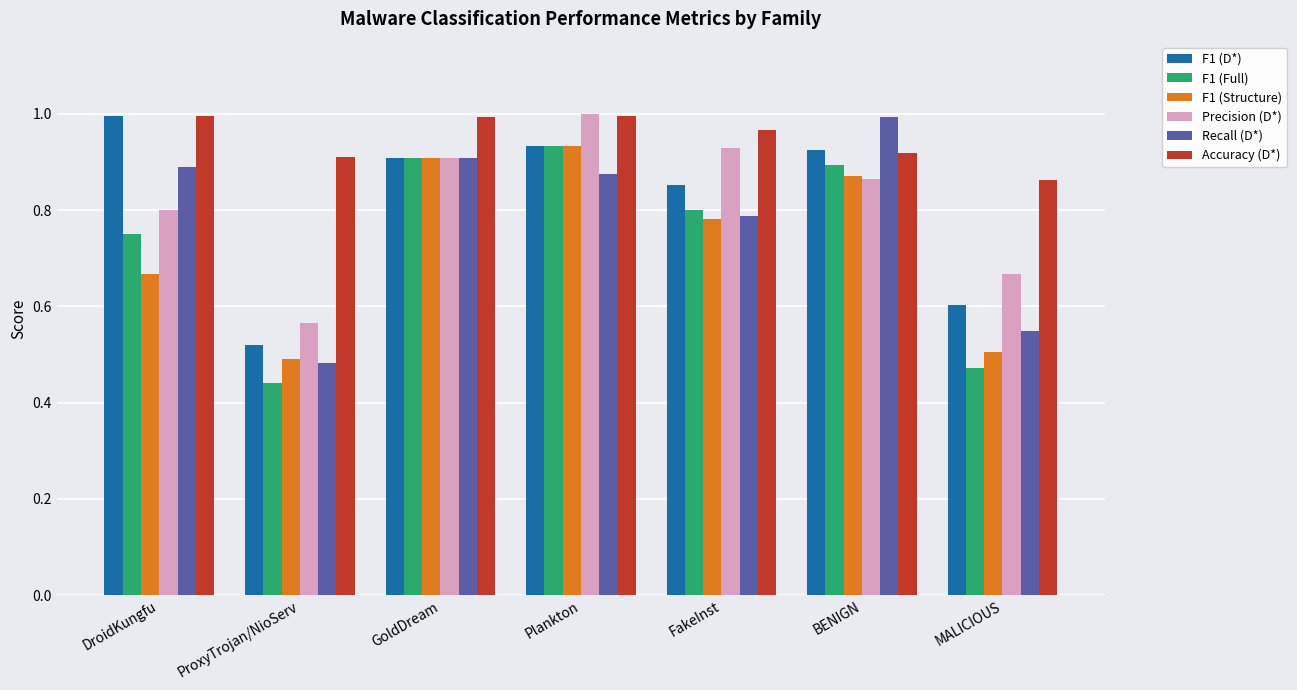

What is the sum of all F1 (Full) values?

5.2